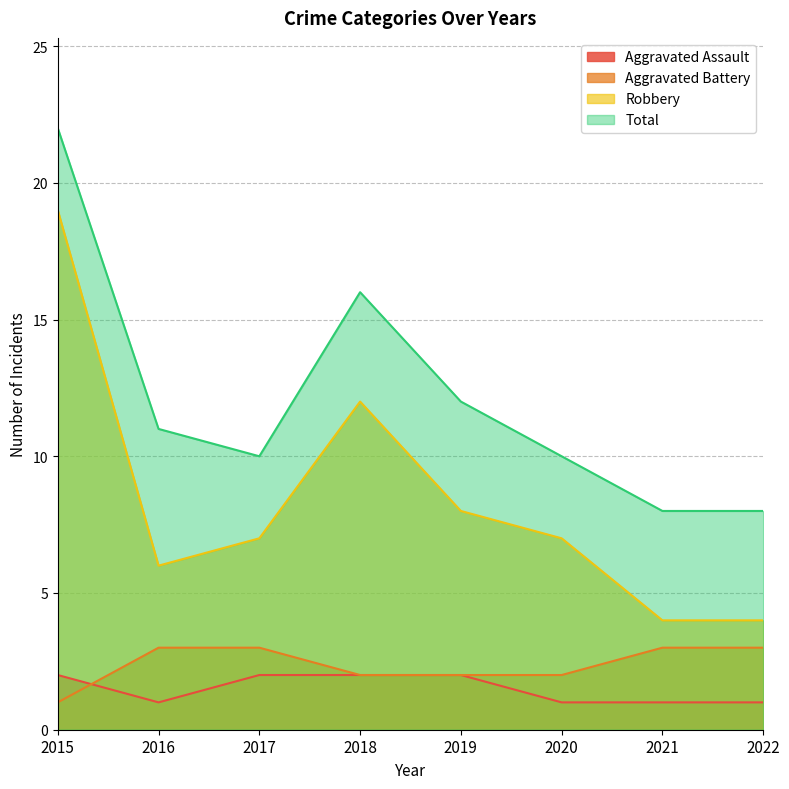

Which series changed the most between 2016 and 2021?

Total